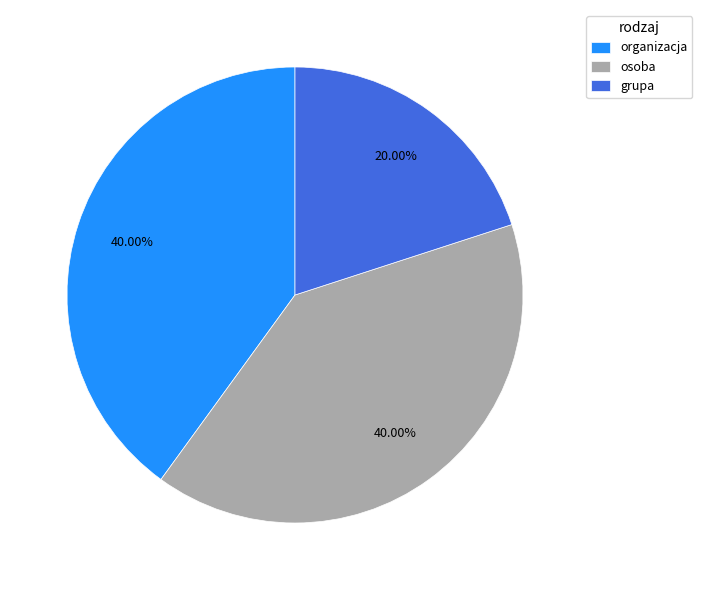

Is there a majority slice in this chart?

No